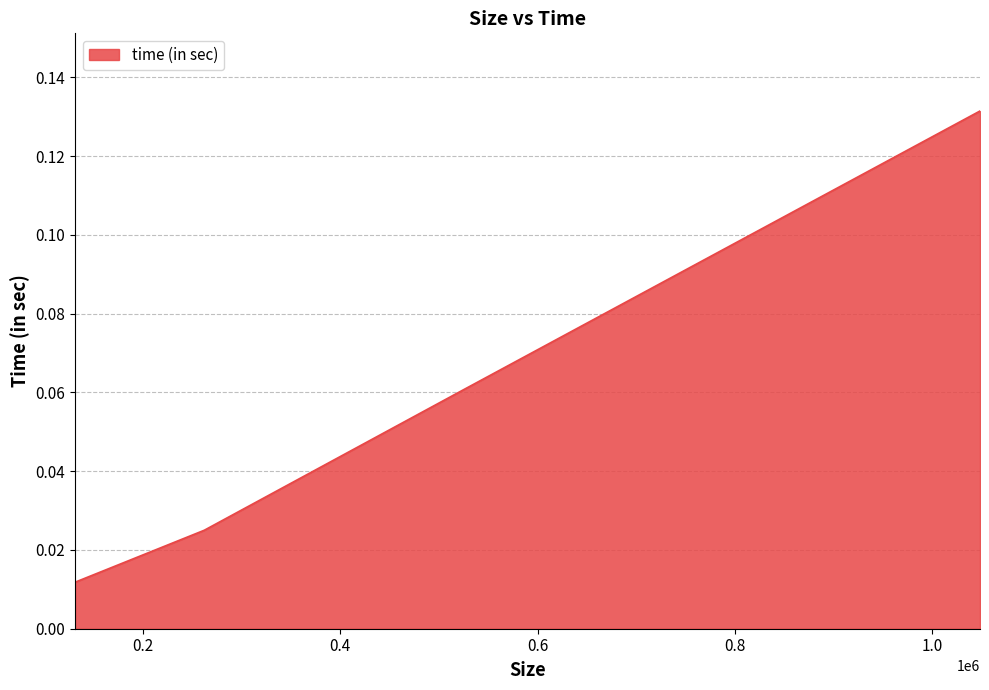

True or false: there are more than 1 points higher than both neighbors.

False